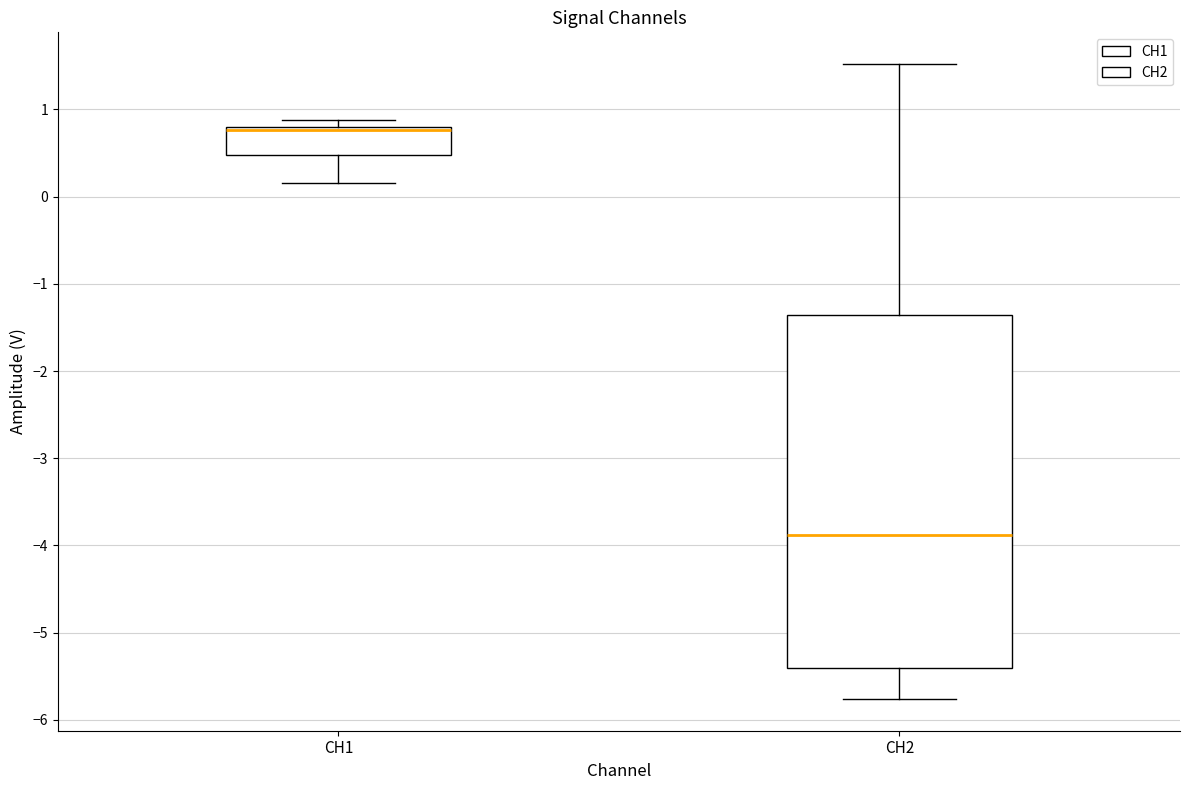

Comparing the boxes themselves (not the whiskers), which one is the tallest?

CH2